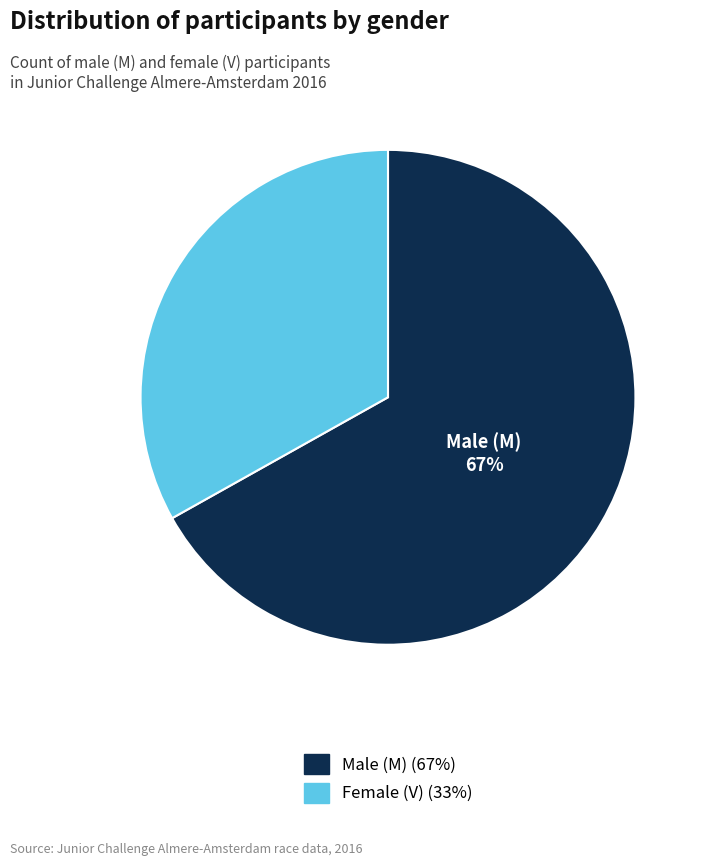

To the nearest percent, what is the difference between the largest and smallest slice percentages?

34%